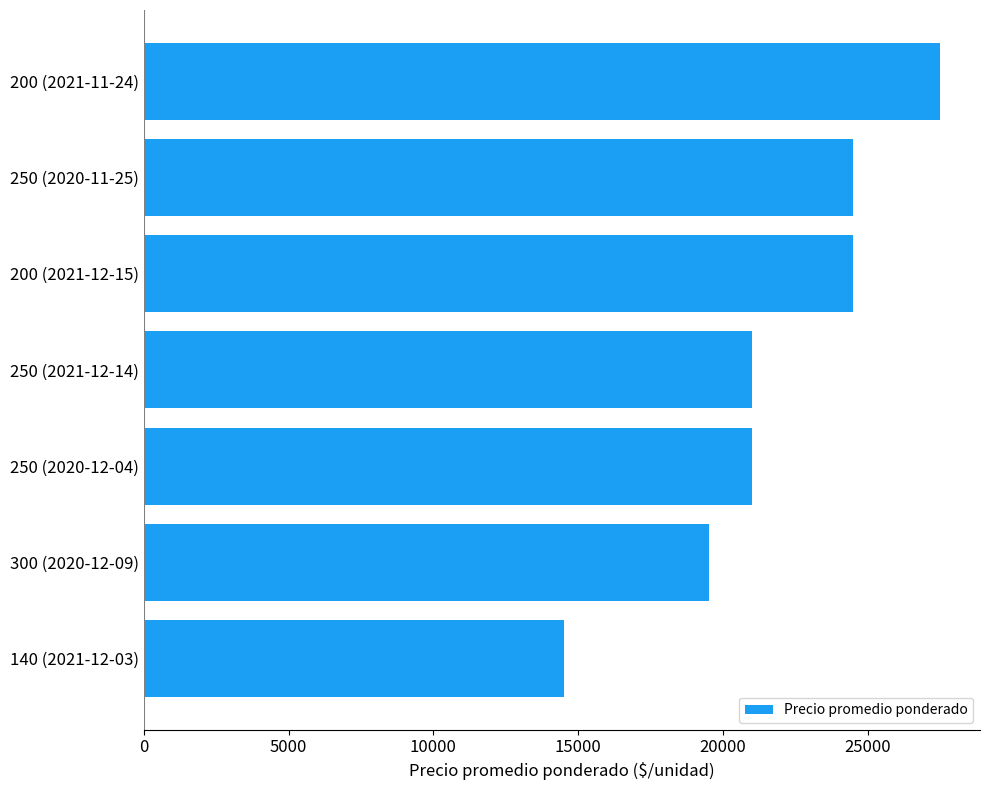

Reading bottom to top, list all the values displayed in this chart.

140 (2021-12-03)=14500	300 (2020-12-09)=19500	250 (2020-12-04)=21000	250 (2021-12-14)=21000	200 (2021-12-15)=24500	250 (2020-11-25)=24500	200 (2021-11-24)=27500